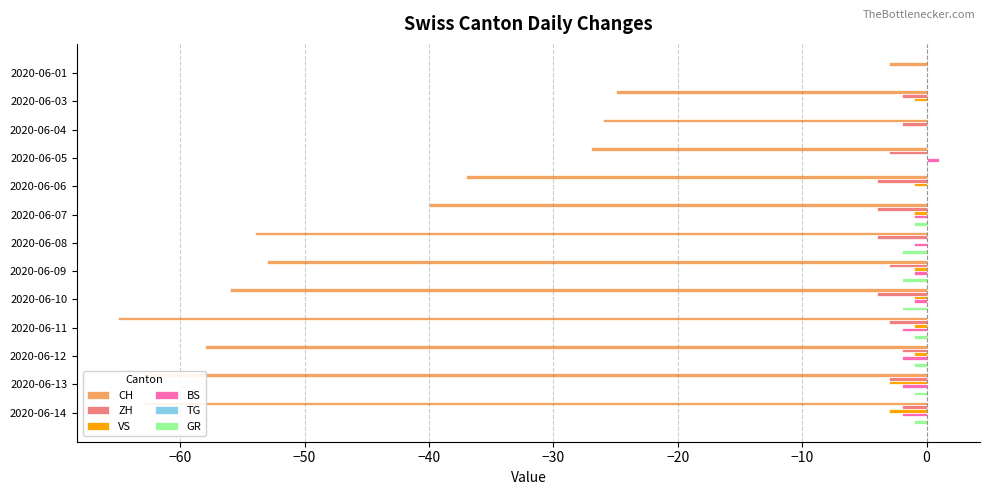

True or false: BS has a value of 0 at 2020-06-03.

True